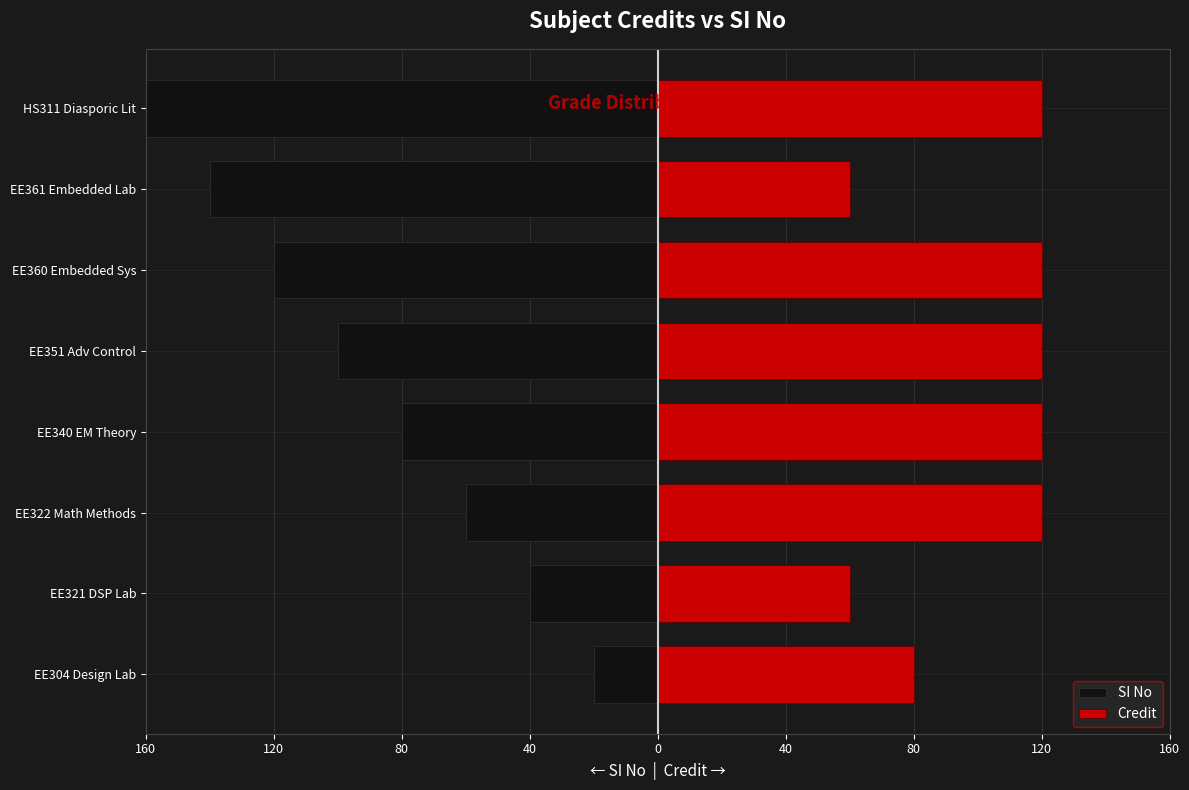

Are the bars horizontal?

Yes